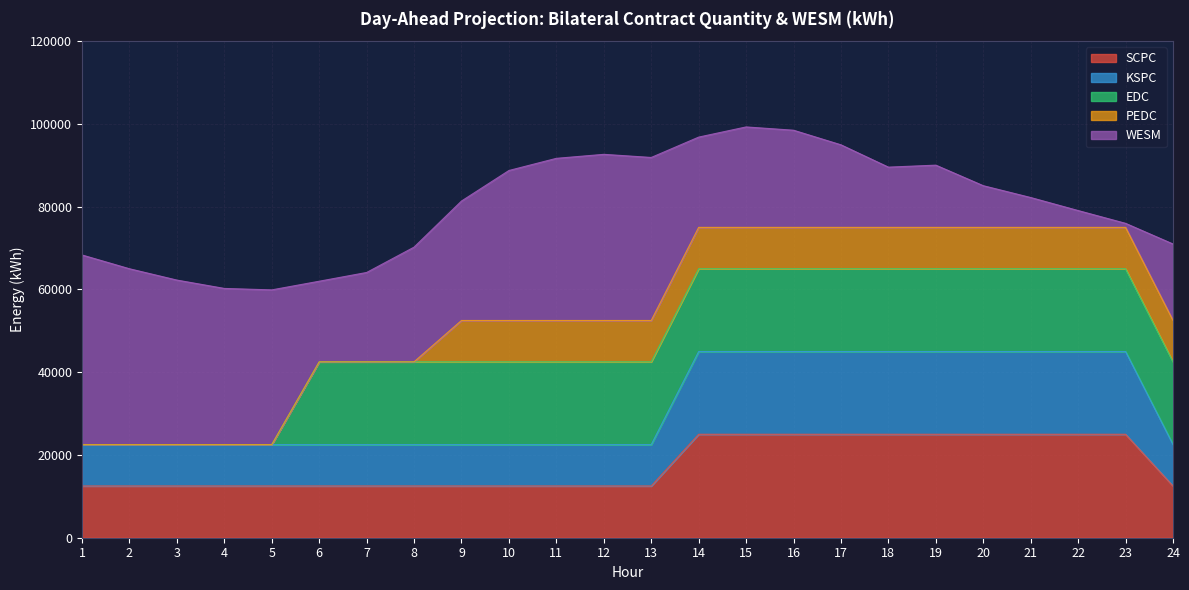

Rank the series by their maximum value, from highest to lowest.

WESM, SCPC, KSPC, EDC, PEDC